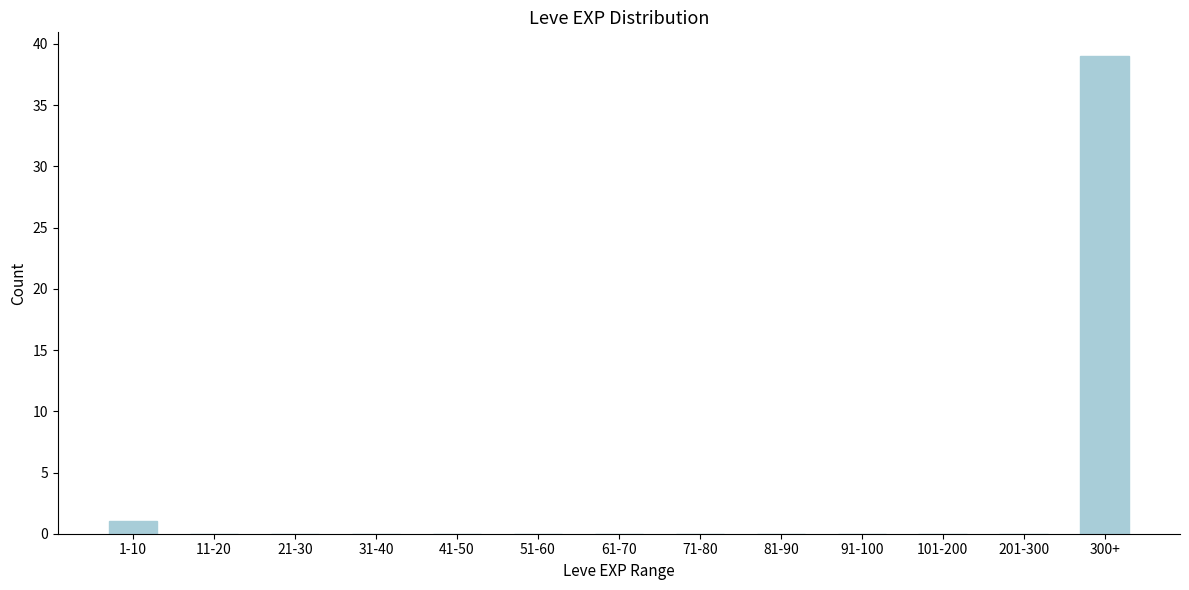

Reading right to left, what are all the values shown in this chart?

300+=39	201-300=0	101-200=0	91-100=0	81-90=0	71-80=0	61-70=0	51-60=0	41-50=0	31-40=0	21-30=0	11-20=0	1-10=1